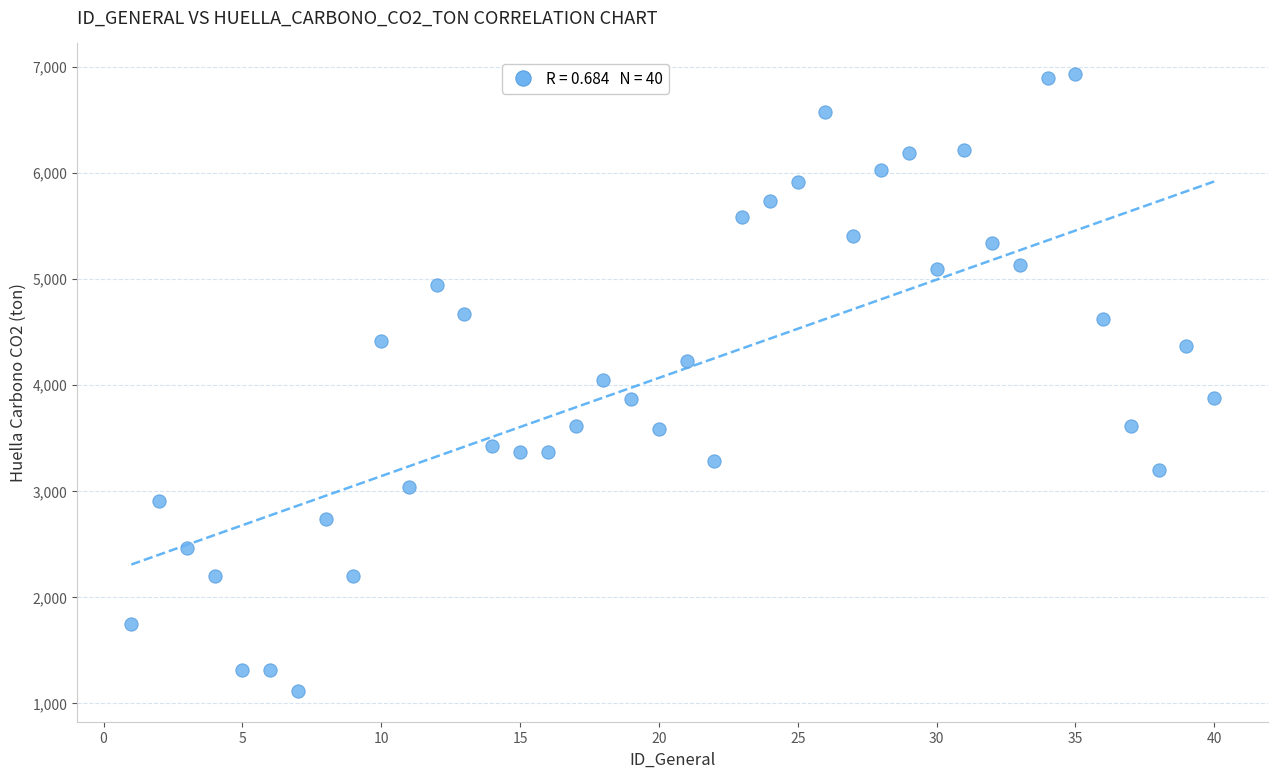

What is the range of Y values (max minus min)?

5815.1